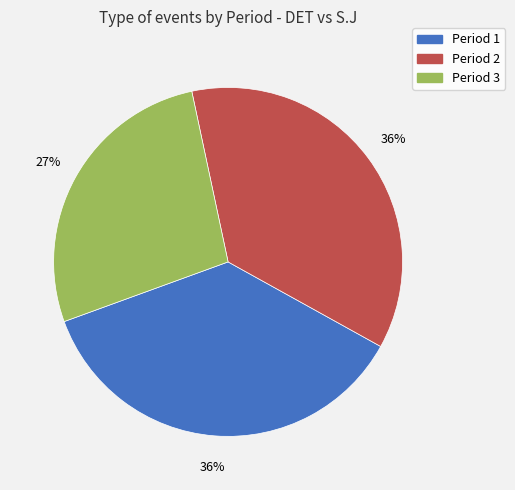

To the nearest percent, what is the difference between the largest and smallest slice percentages?

9%